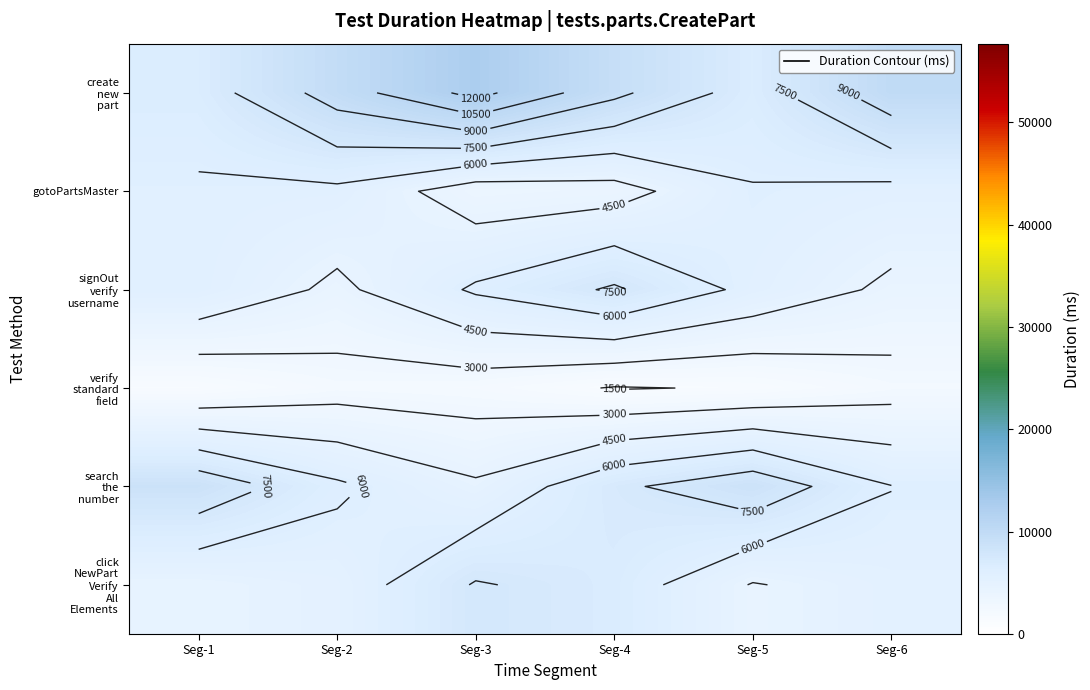

What is the maximum value for gotoPartsMaster?

5924.7